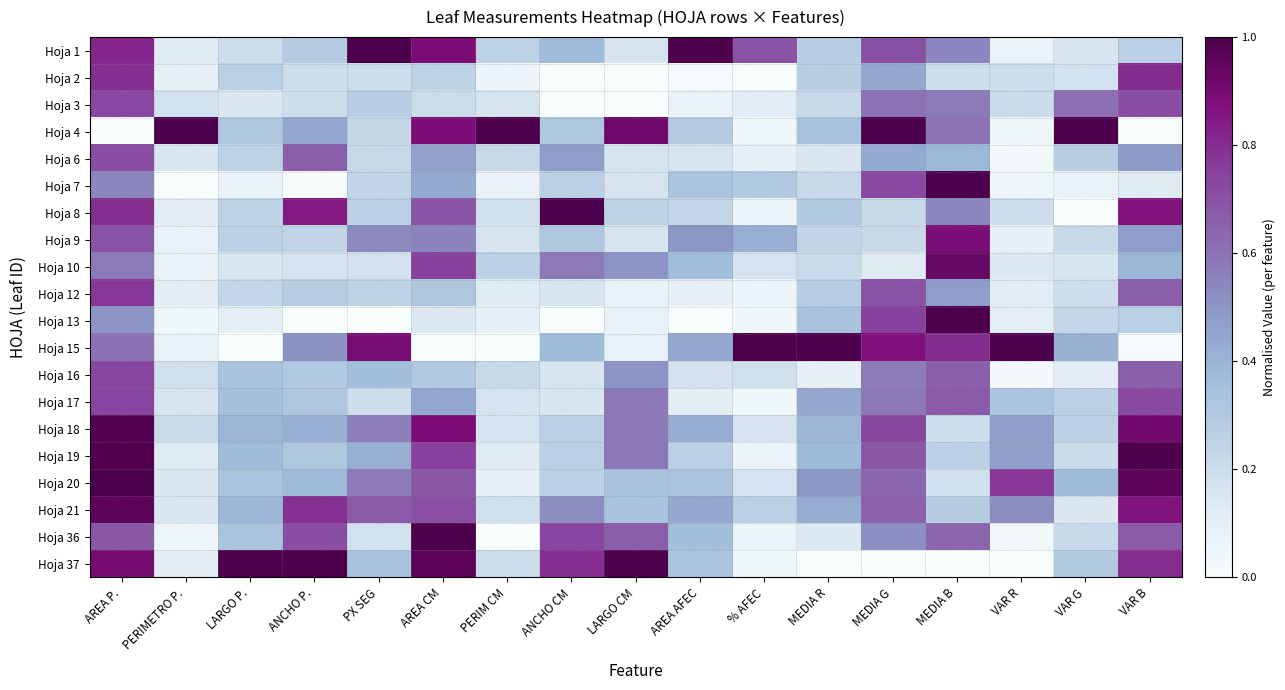

Reading left to right, extract all data points from this chart.

Hoja 1: AREA P.=0.8	PERIMETRO P.=0.1	LARGO P.=0.2	ANCHO P.=0.3	PX SEG=1.0	AREA CM=0.9	PERIM CM=0.3	ANCHO CM=0.4	LARGO CM=0.2	AREA AFEC=1.0	% AFEC=0.7	MEDIA R=0.3	MEDIA G=0.7	MEDIA B=0.5	VAR R=0.1	VAR G=0.2	VAR B=0.3
Hoja 2: AREA P.=0.8	PERIMETRO P.=0.1	LARGO P.=0.3	ANCHO P.=0.2	PX SEG=0.2	AREA CM=0.2	PERIM CM=0.1	ANCHO CM=0.0	LARGO CM=0.0	AREA AFEC=0.0	% AFEC=0.0	MEDIA R=0.3	MEDIA G=0.4	MEDIA B=0.2	VAR R=0.2	VAR G=0.2	VAR B=0.8
Hoja 3: AREA P.=0.7	PERIMETRO P.=0.2	LARGO P.=0.1	ANCHO P.=0.2	PX SEG=0.3	AREA CM=0.2	PERIM CM=0.2	ANCHO CM=0.0	LARGO CM=0.0	AREA AFEC=0.1	% AFEC=0.1	MEDIA R=0.2	MEDIA G=0.6	MEDIA B=0.6	VAR R=0.2	VAR G=0.6	VAR B=0.7
Hoja 4: AREA P.=0.0	PERIMETRO P.=1.0	LARGO P.=0.3	ANCHO P.=0.4	PX SEG=0.2	AREA CM=0.9	PERIM CM=1.0	ANCHO CM=0.3	LARGO CM=0.9	AREA AFEC=0.3	% AFEC=0.0	MEDIA R=0.3	MEDIA G=1.0	MEDIA B=0.6	VAR R=0.0	VAR G=1.0	VAR B=0.0
Hoja 6: AREA P.=0.7	PERIMETRO P.=0.2	LARGO P.=0.3	ANCHO P.=0.7	PX SEG=0.2	AREA CM=0.5	PERIM CM=0.2	ANCHO CM=0.5	LARGO CM=0.2	AREA AFEC=0.2	% AFEC=0.1	MEDIA R=0.1	MEDIA G=0.4	MEDIA B=0.4	VAR R=0.0	VAR G=0.3	VAR B=0.5
Hoja 7: AREA P.=0.5	PERIMETRO P.=0.0	LARGO P.=0.1	ANCHO P.=0.0	PX SEG=0.2	AREA CM=0.4	PERIM CM=0.1	ANCHO CM=0.3	LARGO CM=0.2	AREA AFEC=0.3	% AFEC=0.3	MEDIA R=0.2	MEDIA G=0.7	MEDIA B=1.0	VAR R=0.0	VAR G=0.1	VAR B=0.1
Hoja 8: AREA P.=0.8	PERIMETRO P.=0.1	LARGO P.=0.3	ANCHO P.=0.8	PX SEG=0.3	AREA CM=0.7	PERIM CM=0.2	ANCHO CM=1.0	LARGO CM=0.2	AREA AFEC=0.2	% AFEC=0.1	MEDIA R=0.3	MEDIA G=0.2	MEDIA B=0.5	VAR R=0.2	VAR G=0.0	VAR B=0.9
Hoja 9: AREA P.=0.7	PERIMETRO P.=0.1	LARGO P.=0.3	ANCHO P.=0.2	PX SEG=0.5	AREA CM=0.5	PERIM CM=0.2	ANCHO CM=0.3	LARGO CM=0.2	AREA AFEC=0.5	% AFEC=0.4	MEDIA R=0.2	MEDIA G=0.2	MEDIA B=0.9	VAR R=0.1	VAR G=0.2	VAR B=0.5
Hoja 10: AREA P.=0.6	PERIMETRO P.=0.1	LARGO P.=0.2	ANCHO P.=0.2	PX SEG=0.2	AREA CM=0.7	PERIM CM=0.3	ANCHO CM=0.6	LARGO CM=0.5	AREA AFEC=0.4	% AFEC=0.2	MEDIA R=0.2	MEDIA G=0.1	MEDIA B=0.9	VAR R=0.1	VAR G=0.2	VAR B=0.4
Hoja 12: AREA P.=0.8	PERIMETRO P.=0.1	LARGO P.=0.2	ANCHO P.=0.3	PX SEG=0.3	AREA CM=0.3	PERIM CM=0.1	ANCHO CM=0.2	LARGO CM=0.1	AREA AFEC=0.1	% AFEC=0.1	MEDIA R=0.3	MEDIA G=0.7	MEDIA B=0.5	VAR R=0.1	VAR G=0.2	VAR B=0.7
Hoja 13: AREA P.=0.5	PERIMETRO P.=0.0	LARGO P.=0.1	ANCHO P.=0.0	PX SEG=0.0	AREA CM=0.1	PERIM CM=0.1	ANCHO CM=0.0	LARGO CM=0.1	AREA AFEC=0.0	% AFEC=0.0	MEDIA R=0.3	MEDIA G=0.7	MEDIA B=1.0	VAR R=0.1	VAR G=0.2	VAR B=0.3
Hoja 15: AREA P.=0.6	PERIMETRO P.=0.1	LARGO P.=0.0	ANCHO P.=0.5	PX SEG=0.9	AREA CM=0.0	PERIM CM=0.0	ANCHO CM=0.4	LARGO CM=0.1	AREA AFEC=0.4	% AFEC=1.0	MEDIA R=1.0	MEDIA G=0.9	MEDIA B=0.8	VAR R=1.0	VAR G=0.4	VAR B=0.0
Hoja 16: AREA P.=0.7	PERIMETRO P.=0.2	LARGO P.=0.3	ANCHO P.=0.3	PX SEG=0.4	AREA CM=0.3	PERIM CM=0.2	ANCHO CM=0.2	LARGO CM=0.5	AREA AFEC=0.2	% AFEC=0.2	MEDIA R=0.1	MEDIA G=0.6	MEDIA B=0.7	VAR R=0.0	VAR G=0.1	VAR B=0.7
Hoja 17: AREA P.=0.7	PERIMETRO P.=0.2	LARGO P.=0.3	ANCHO P.=0.3	PX SEG=0.2	AREA CM=0.4	PERIM CM=0.2	ANCHO CM=0.2	LARGO CM=0.6	AREA AFEC=0.1	% AFEC=0.0	MEDIA R=0.4	MEDIA G=0.6	MEDIA B=0.7	VAR R=0.3	VAR G=0.3	VAR B=0.7
Hoja 18: AREA P.=1.0	PERIMETRO P.=0.2	LARGO P.=0.4	ANCHO P.=0.4	PX SEG=0.6	AREA CM=0.9	PERIM CM=0.2	ANCHO CM=0.3	LARGO CM=0.6	AREA AFEC=0.4	% AFEC=0.2	MEDIA R=0.4	MEDIA G=0.7	MEDIA B=0.2	VAR R=0.5	VAR G=0.3	VAR B=0.9
Hoja 19: AREA P.=1.0	PERIMETRO P.=0.1	LARGO P.=0.4	ANCHO P.=0.3	PX SEG=0.4	AREA CM=0.7	PERIM CM=0.1	ANCHO CM=0.3	LARGO CM=0.6	AREA AFEC=0.3	% AFEC=0.1	MEDIA R=0.4	MEDIA G=0.7	MEDIA B=0.3	VAR R=0.5	VAR G=0.2	VAR B=1.0
Hoja 20: AREA P.=1.0	PERIMETRO P.=0.1	LARGO P.=0.3	ANCHO P.=0.4	PX SEG=0.6	AREA CM=0.7	PERIM CM=0.1	ANCHO CM=0.3	LARGO CM=0.3	AREA AFEC=0.3	% AFEC=0.2	MEDIA R=0.5	MEDIA G=0.6	MEDIA B=0.2	VAR R=0.8	VAR G=0.4	VAR B=1.0
Hoja 21: AREA P.=1.0	PERIMETRO P.=0.2	LARGO P.=0.4	ANCHO P.=0.8	PX SEG=0.7	AREA CM=0.7	PERIM CM=0.2	ANCHO CM=0.5	LARGO CM=0.3	AREA AFEC=0.4	% AFEC=0.3	MEDIA R=0.4	MEDIA G=0.7	MEDIA B=0.3	VAR R=0.5	VAR G=0.1	VAR B=0.9
Hoja 36: AREA P.=0.7	PERIMETRO P.=0.0	LARGO P.=0.3	ANCHO P.=0.7	PX SEG=0.2	AREA CM=1.0	PERIM CM=0.0	ANCHO CM=0.7	LARGO CM=0.7	AREA AFEC=0.4	% AFEC=0.1	MEDIA R=0.1	MEDIA G=0.5	MEDIA B=0.6	VAR R=0.0	VAR G=0.2	VAR B=0.7
Hoja 37: AREA P.=0.9	PERIMETRO P.=0.1	LARGO P.=1.0	ANCHO P.=1.0	PX SEG=0.3	AREA CM=1.0	PERIM CM=0.2	ANCHO CM=0.8	LARGO CM=1.0	AREA AFEC=0.3	% AFEC=0.0	MEDIA R=0.0	MEDIA G=0.0	MEDIA B=0.0	VAR R=0.0	VAR G=0.3	VAR B=0.8